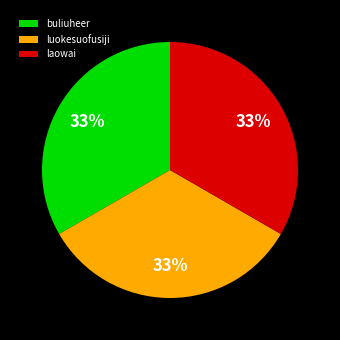

To the nearest percent, what is the average slice percentage?

33%